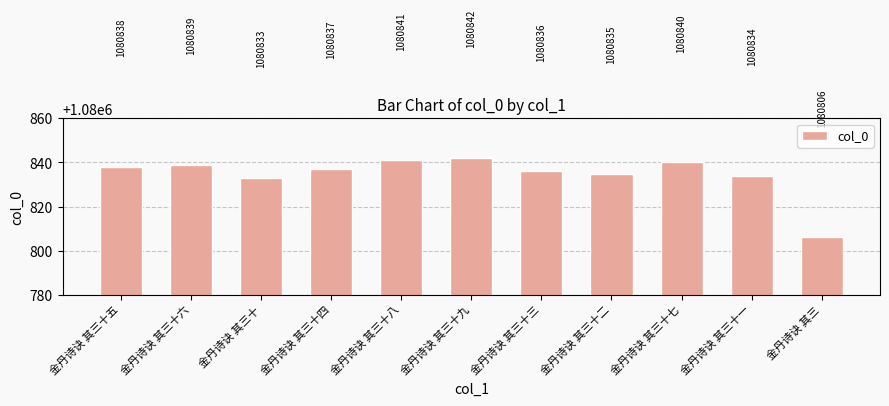

Is it true that the value at 金丹诗诀 其三十二 is 473353?

False